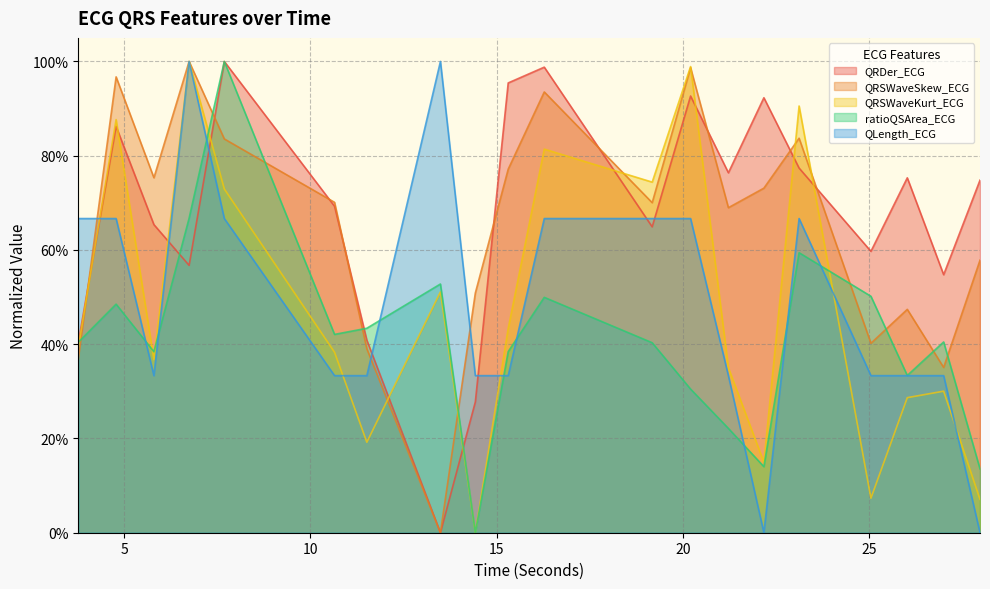

At which label is ratioQSArea_ECG closest to 0?

14.4296875